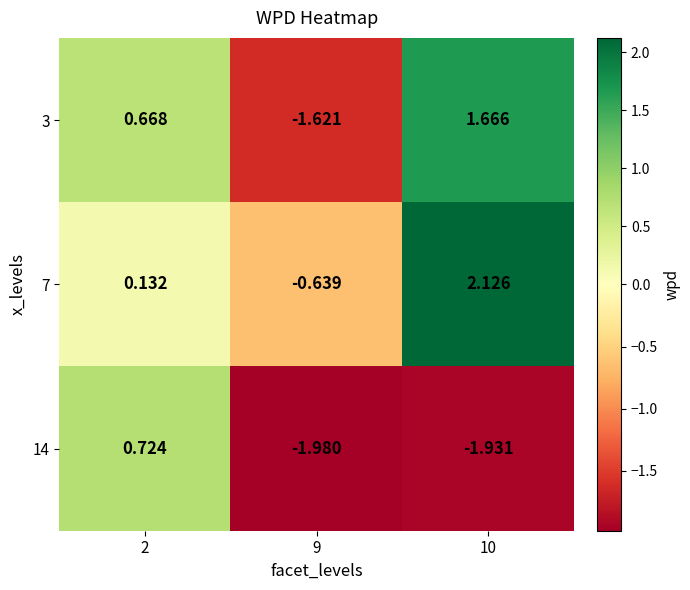

At which category is the sum across all series the highest?

10